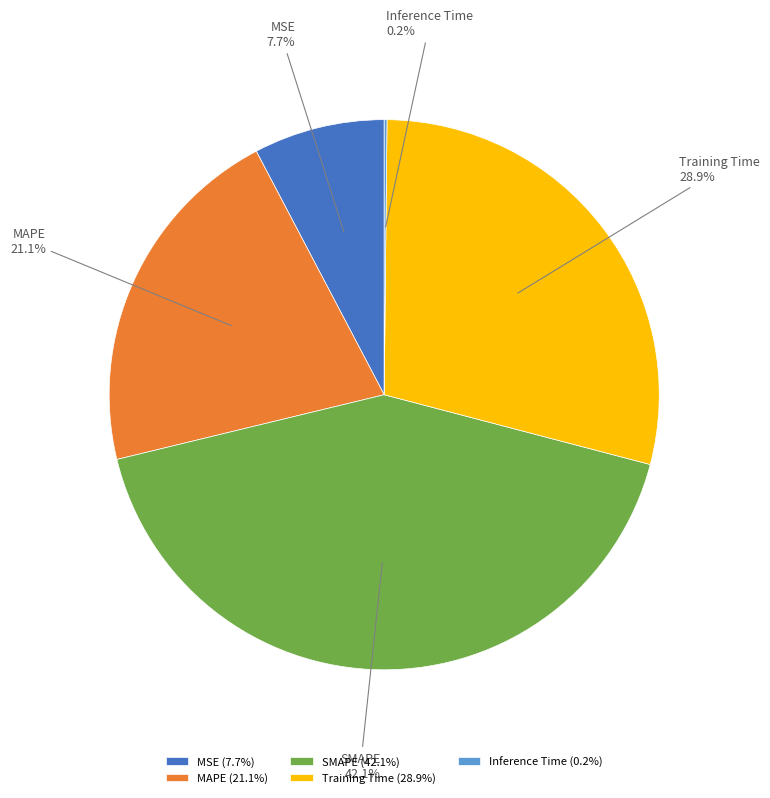

Which has a higher value, Training Time or MAPE?

Training Time